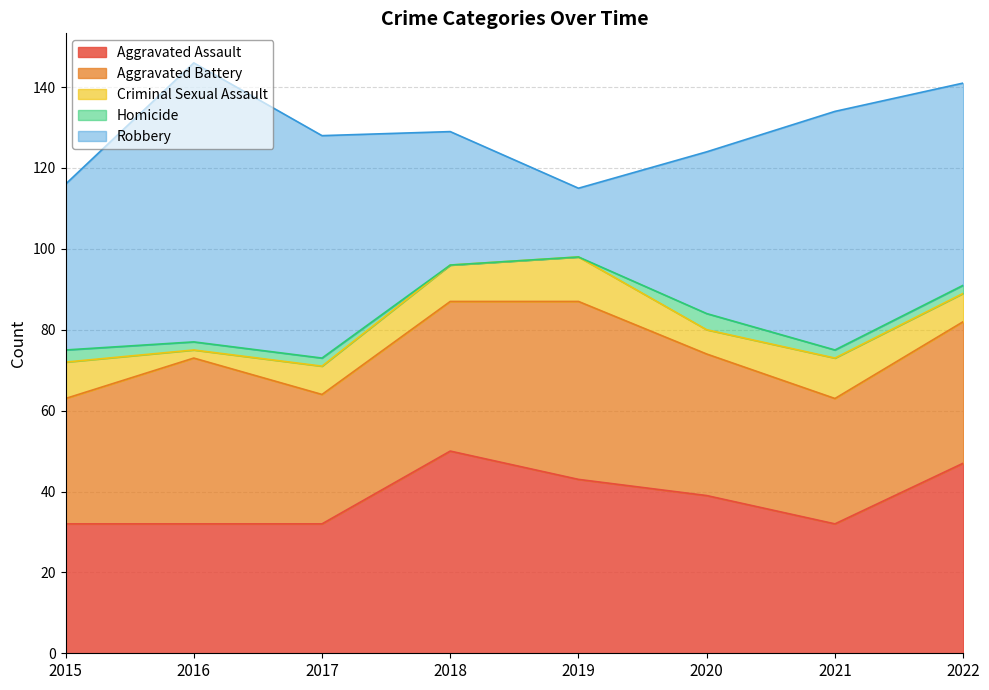

How many series are shown in this chart?

5